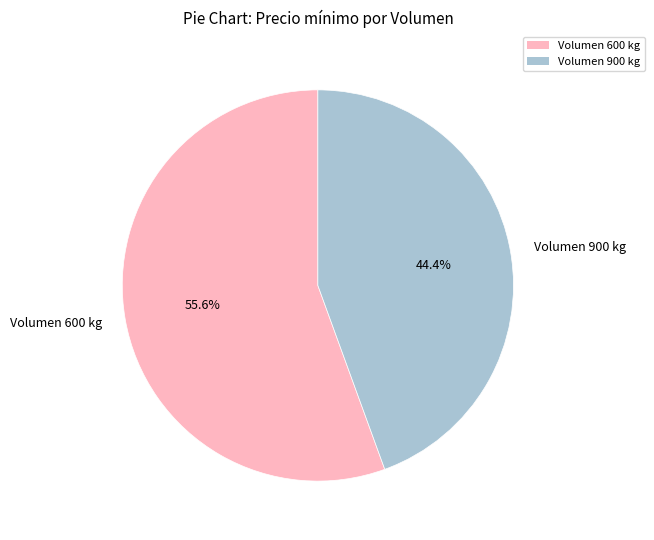

Rank the categories by value from highest to lowest.

Volumen 600 kg, Volumen 900 kg